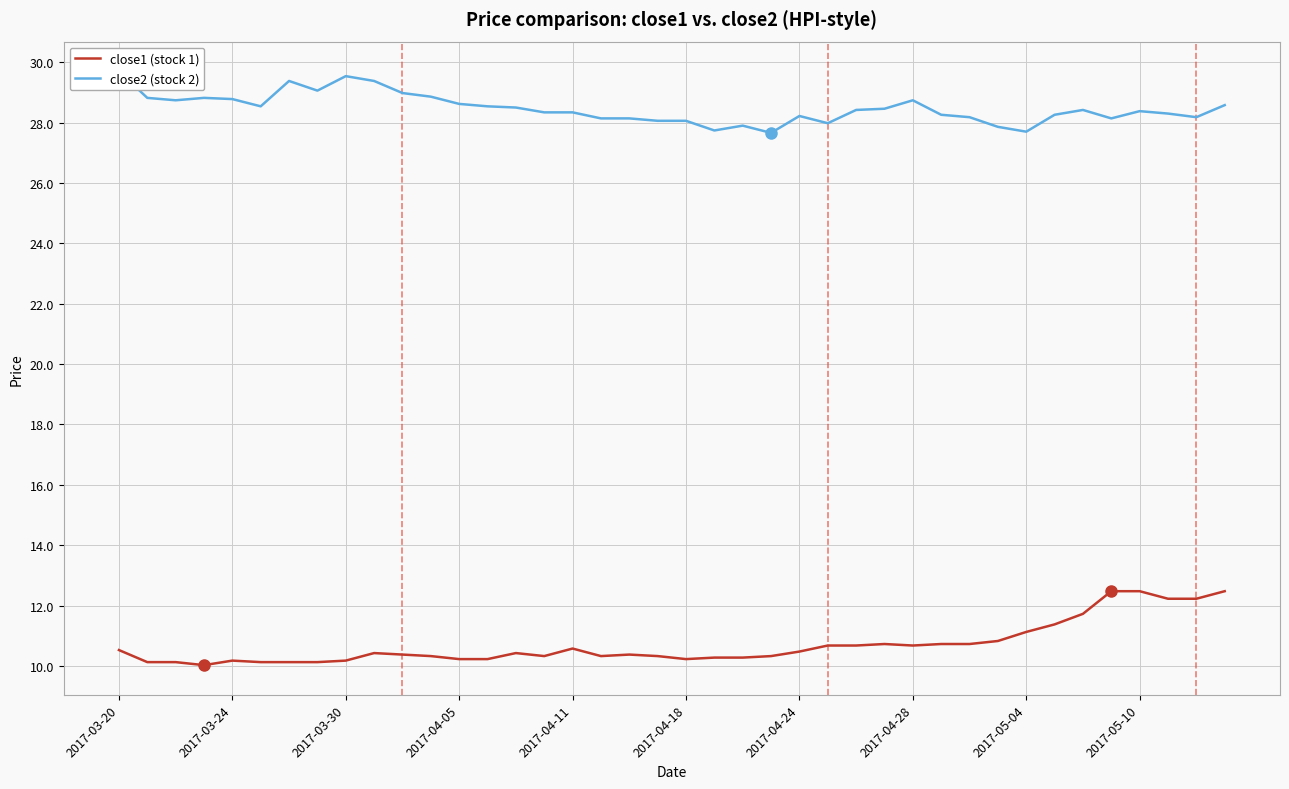

What is the difference between the maximum and second lowest values in the close1 (stock 1) series?

2.3